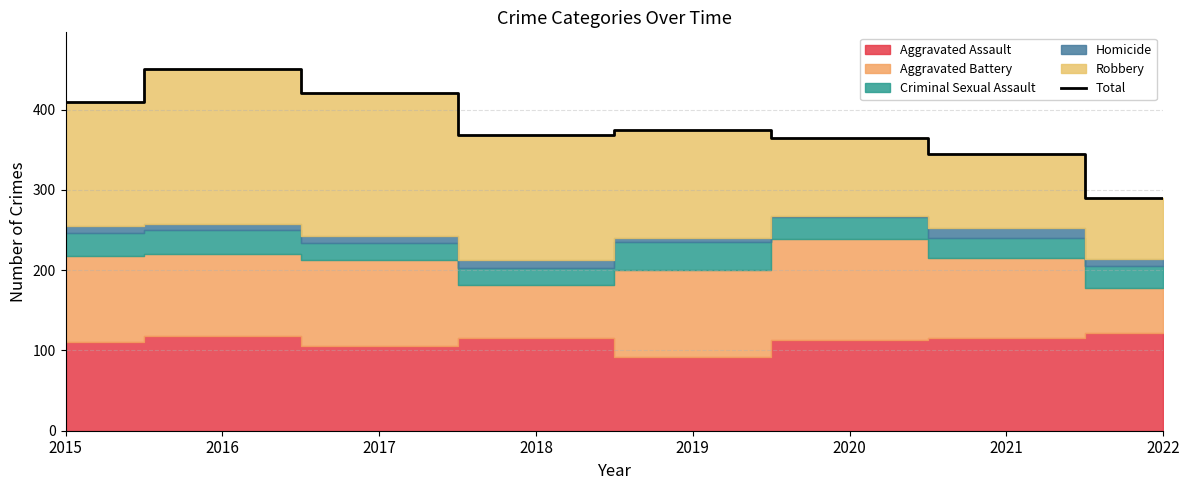

How many interior local peaks (higher than both neighbors) does the data have?

2